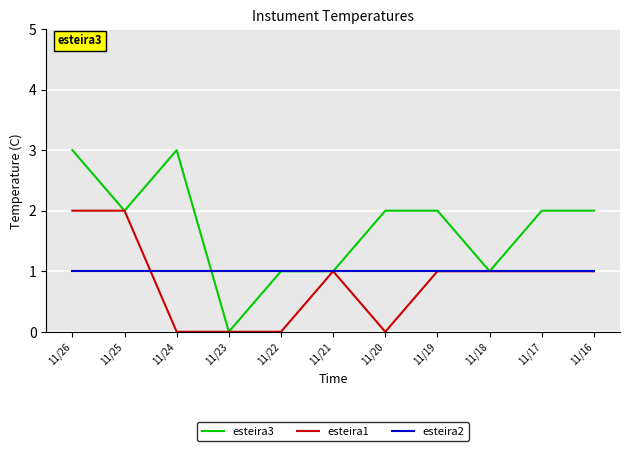

Which series has the widest spread of values?

esteira3